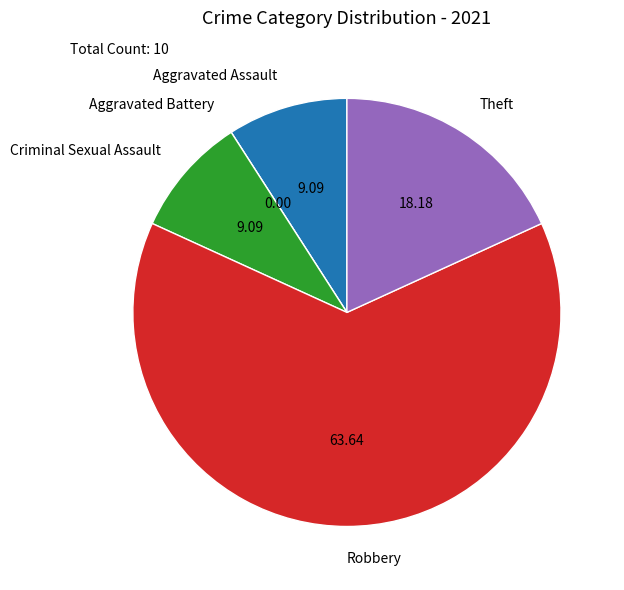

What is the ratio of the value at Theft to the value at Aggravated Assault?

2.0